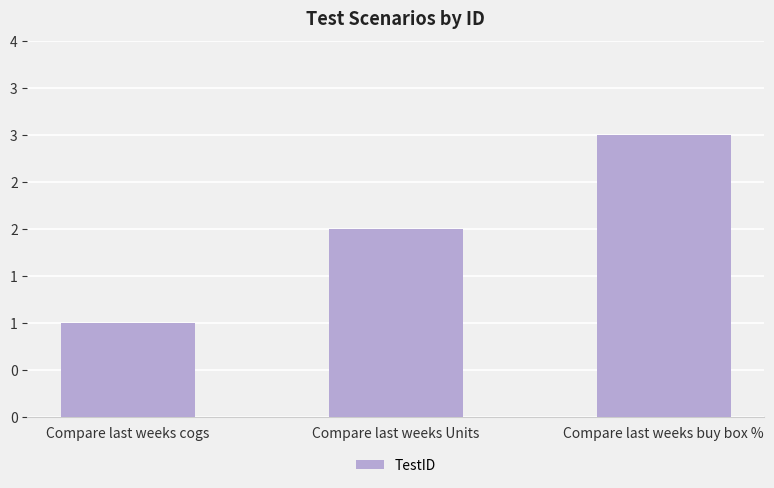

Count the values in the range 1 to 3.

3